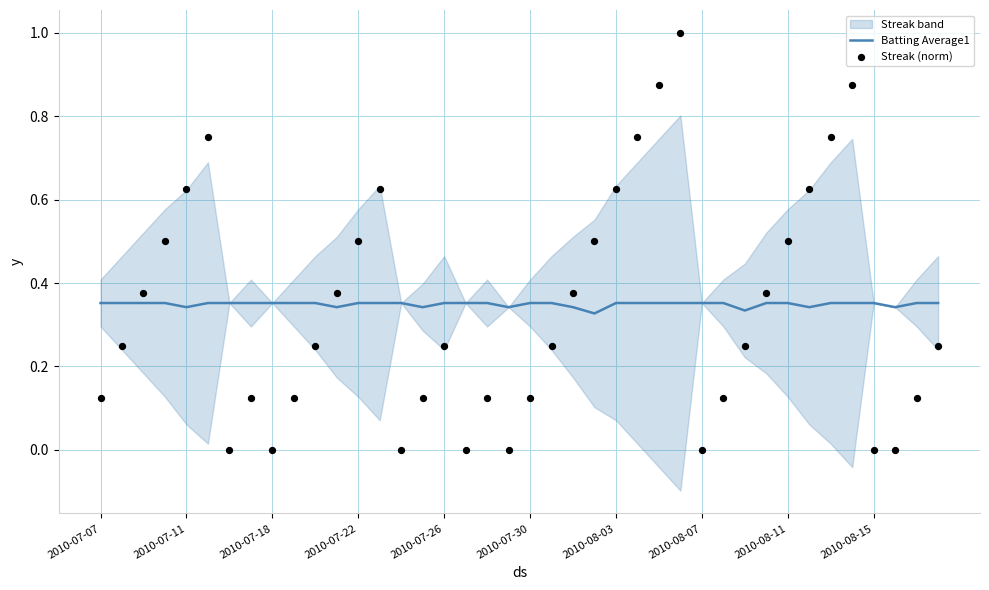

Which series reaches the maximum Y coordinate?

Streak (norm)